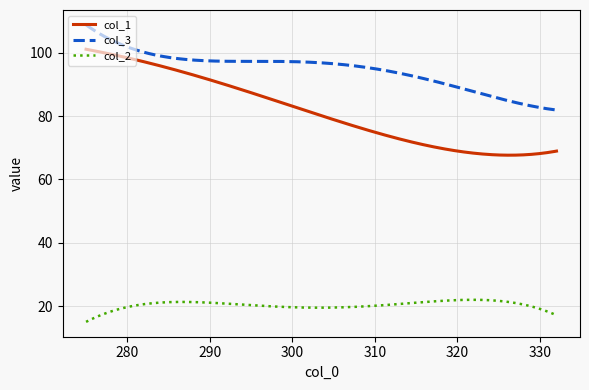

What is the minimum value for col_2?

15.0